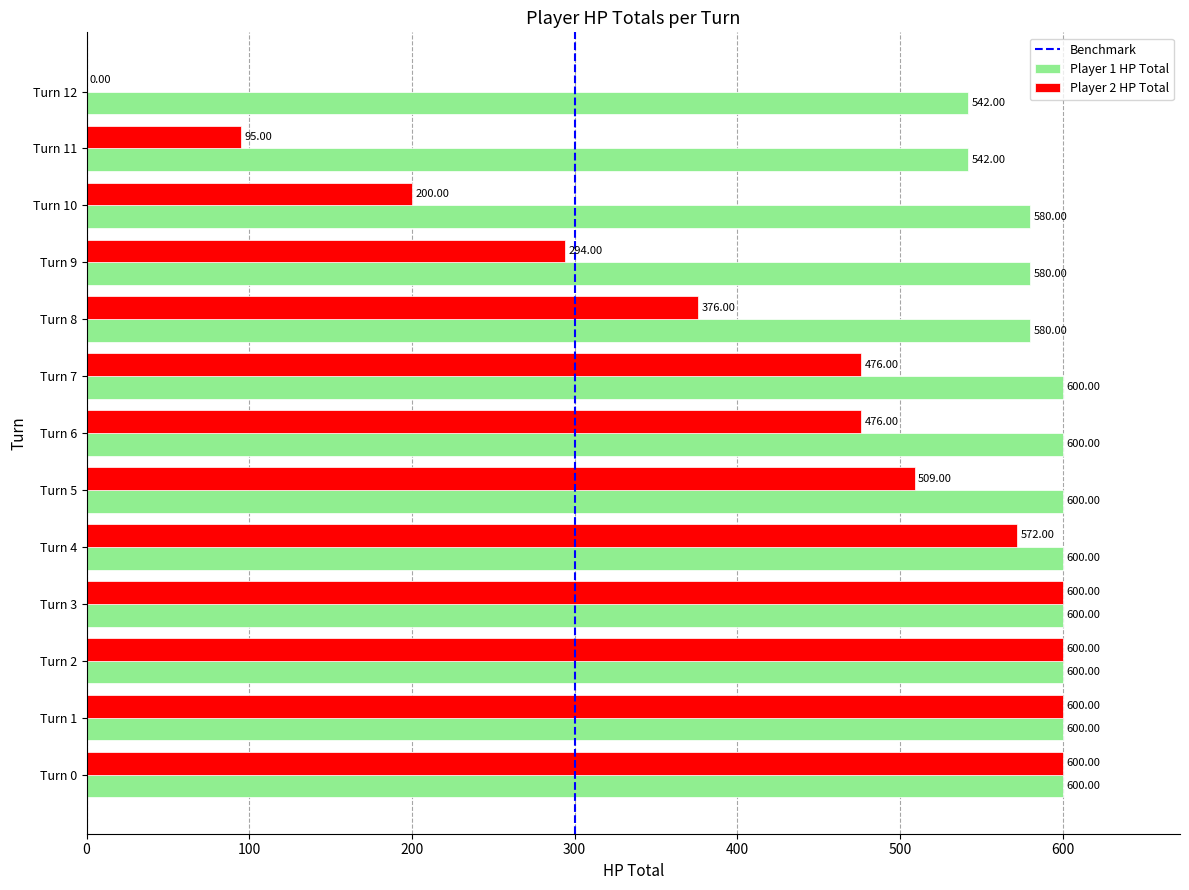

How many categories are shown in the chart?

13